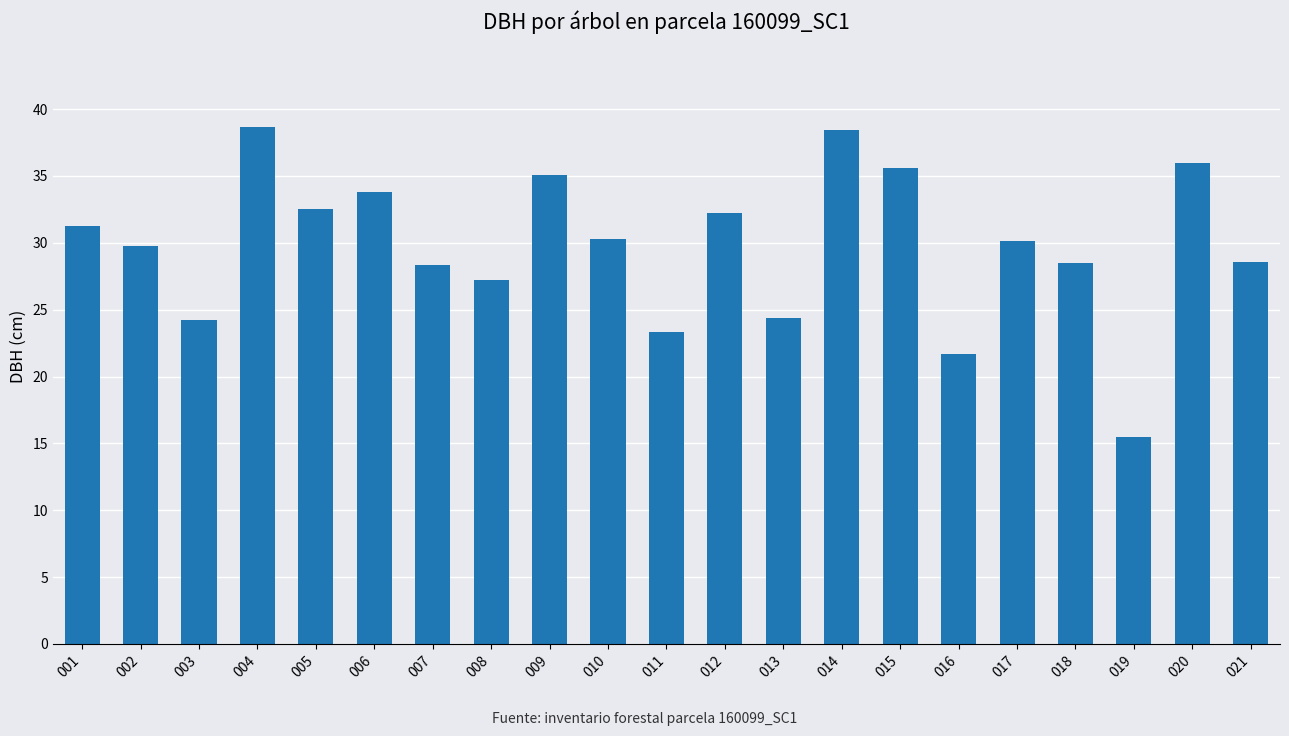

Count the number of values greater than 30.

11